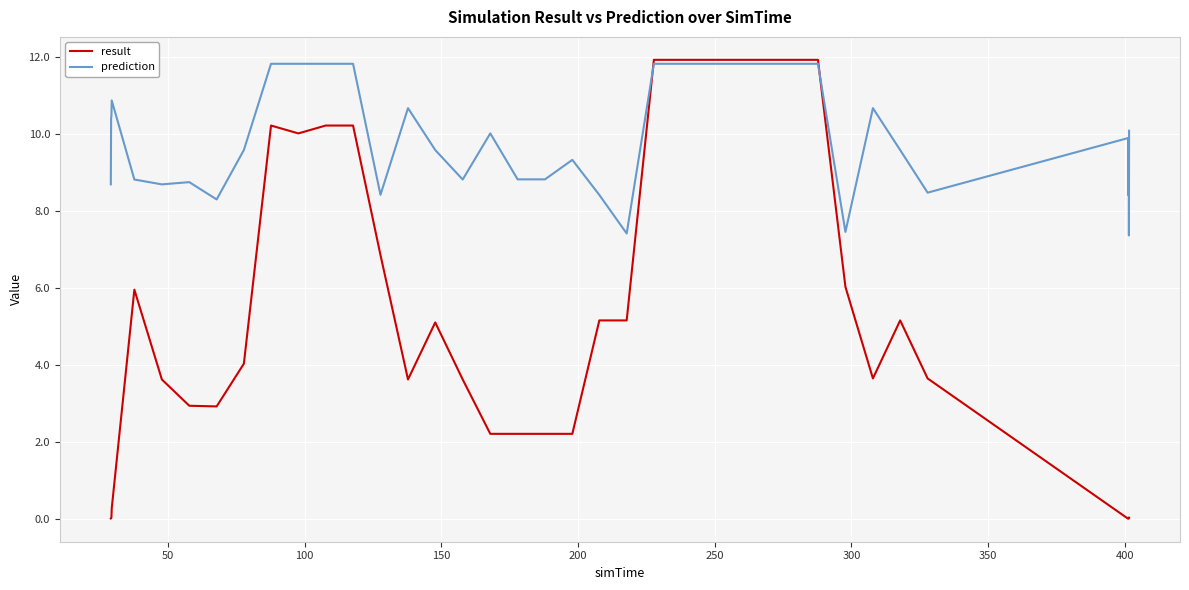

What is the maximum value shown in the chart?

11.9